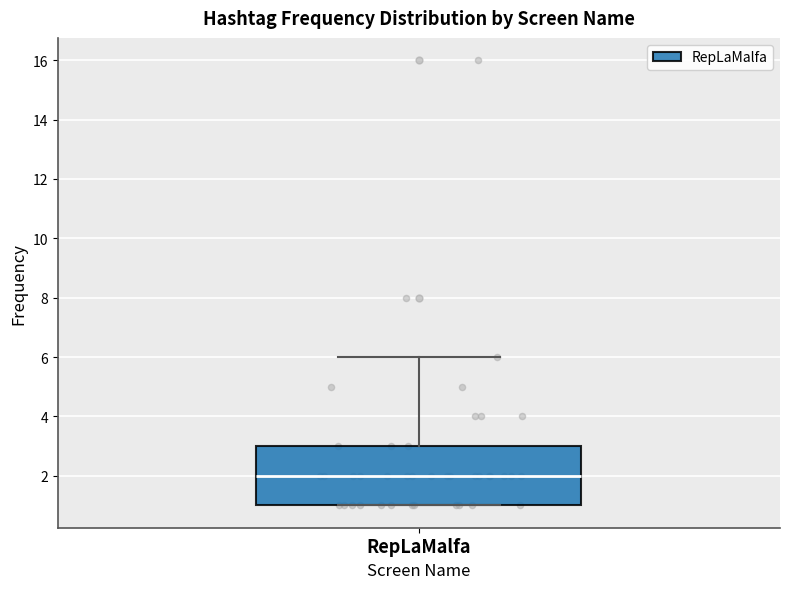

Transcribe this box plot: give where the median line is, the range the box spans, and where the two whiskers end, as read against the y-axis. The values are not printed on the chart, so give them approximately, as read against the axis.

median 2, box 1 to 3, whiskers 1 to 6